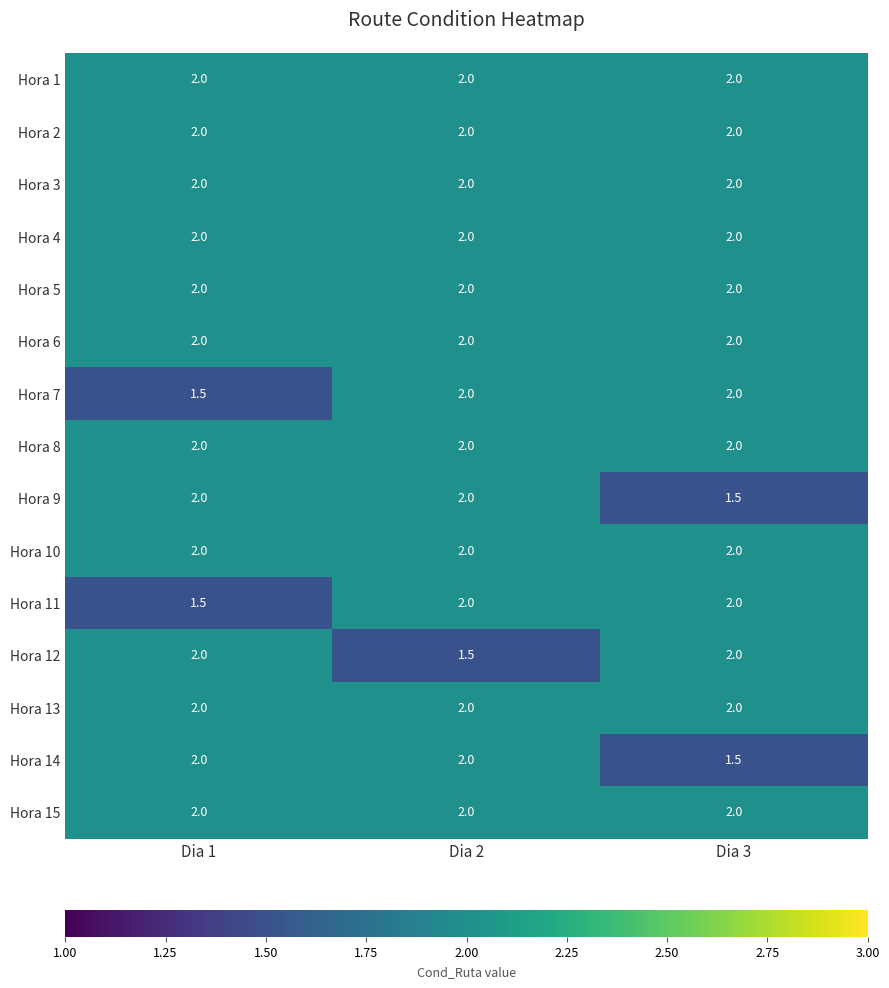

At which label does Hora 9 reach its minimum?

Dia 3